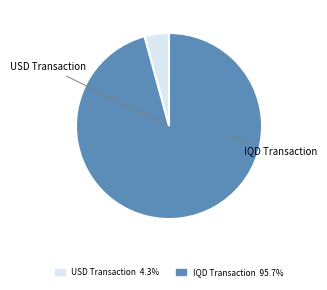

Does any single category account for the majority?

Yes